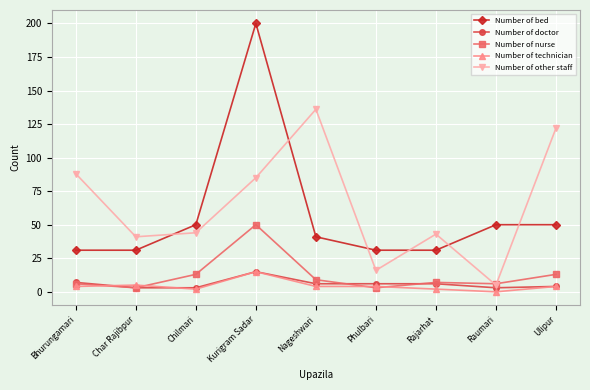

Does the chart display data point markers on the line(s)?

Yes